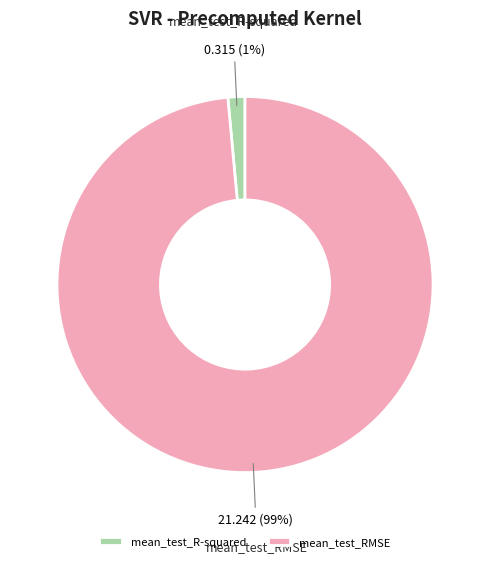

Rank the categories by value from highest to lowest.

mean_test_RMSE, mean_test_R-squared